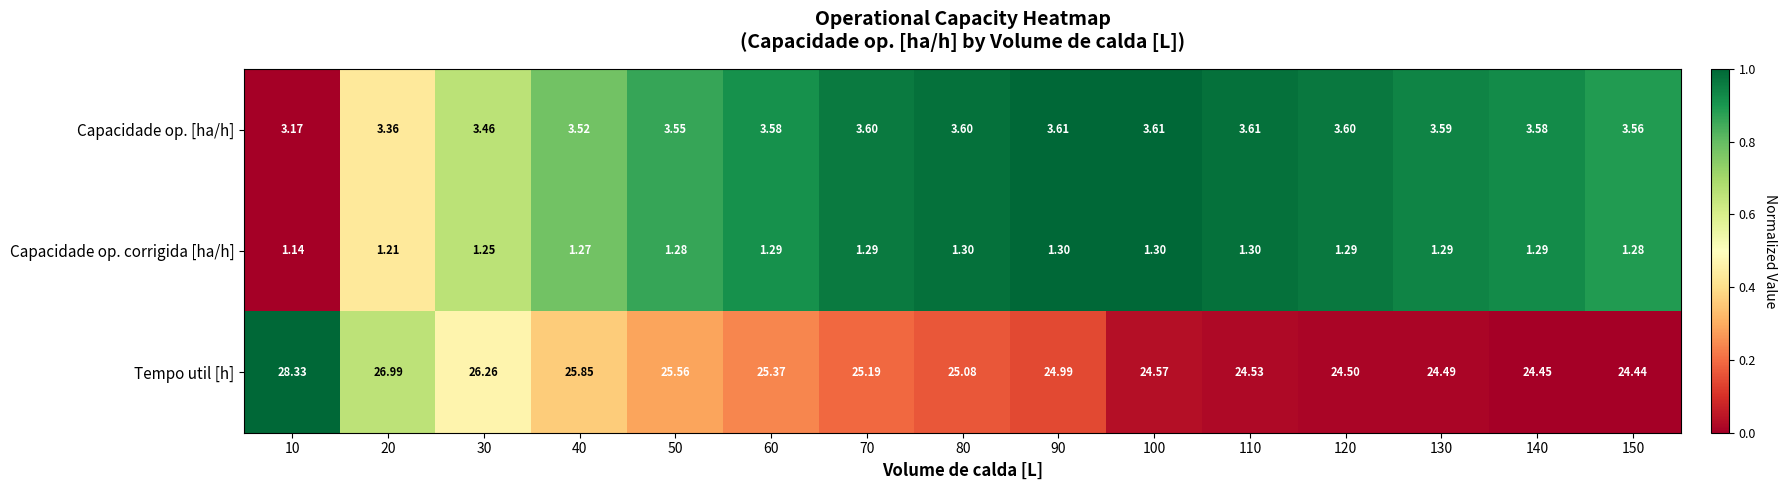

Between 10 and 150, which series saw the biggest shift?

Tempo util [h]